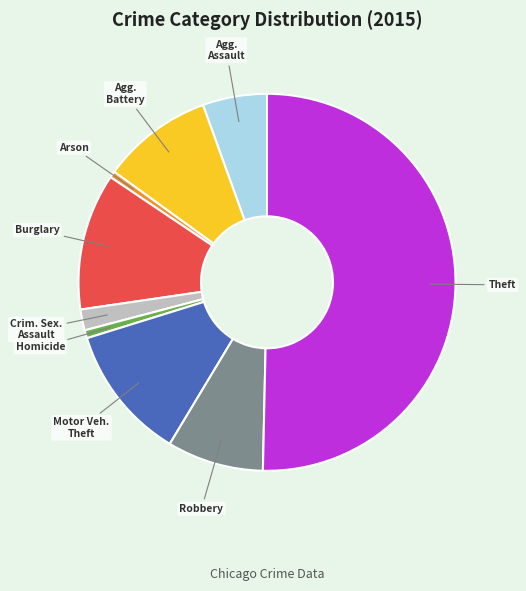

Count the number of slices in the pie.

9